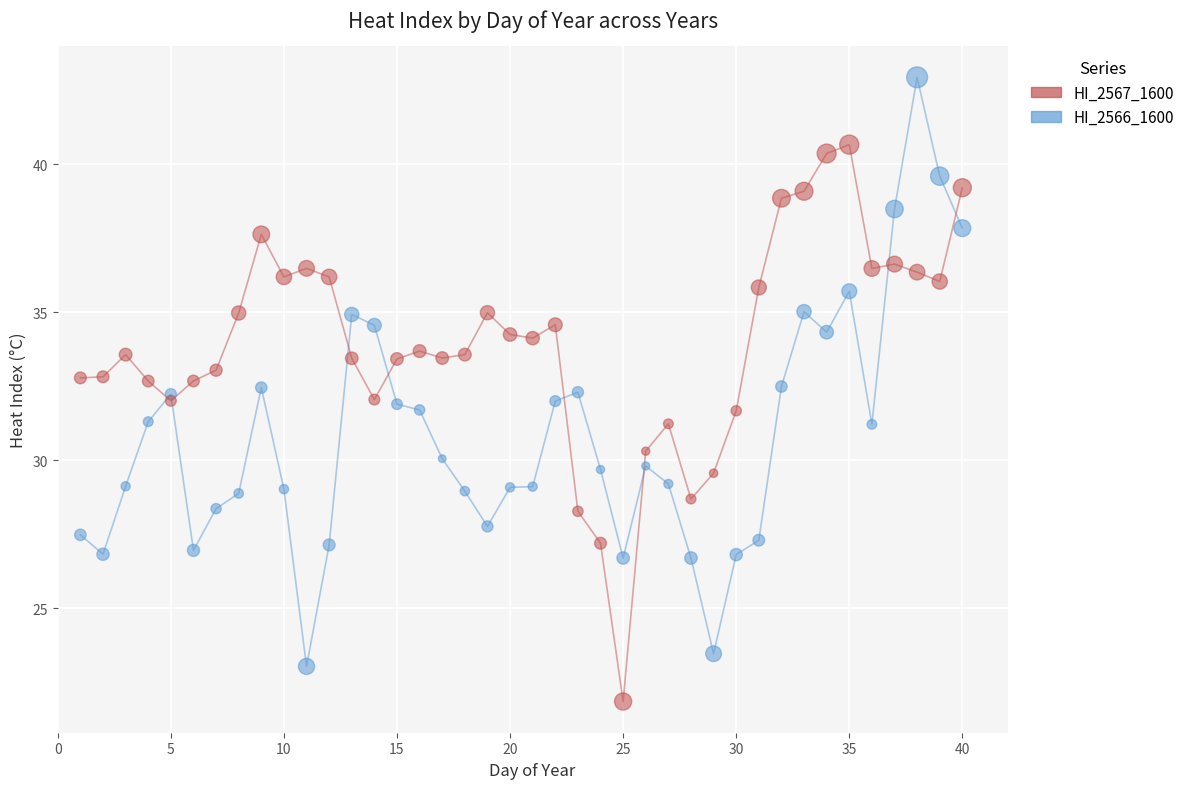

Which series contains the lowest Y value?

HI_2567_1600